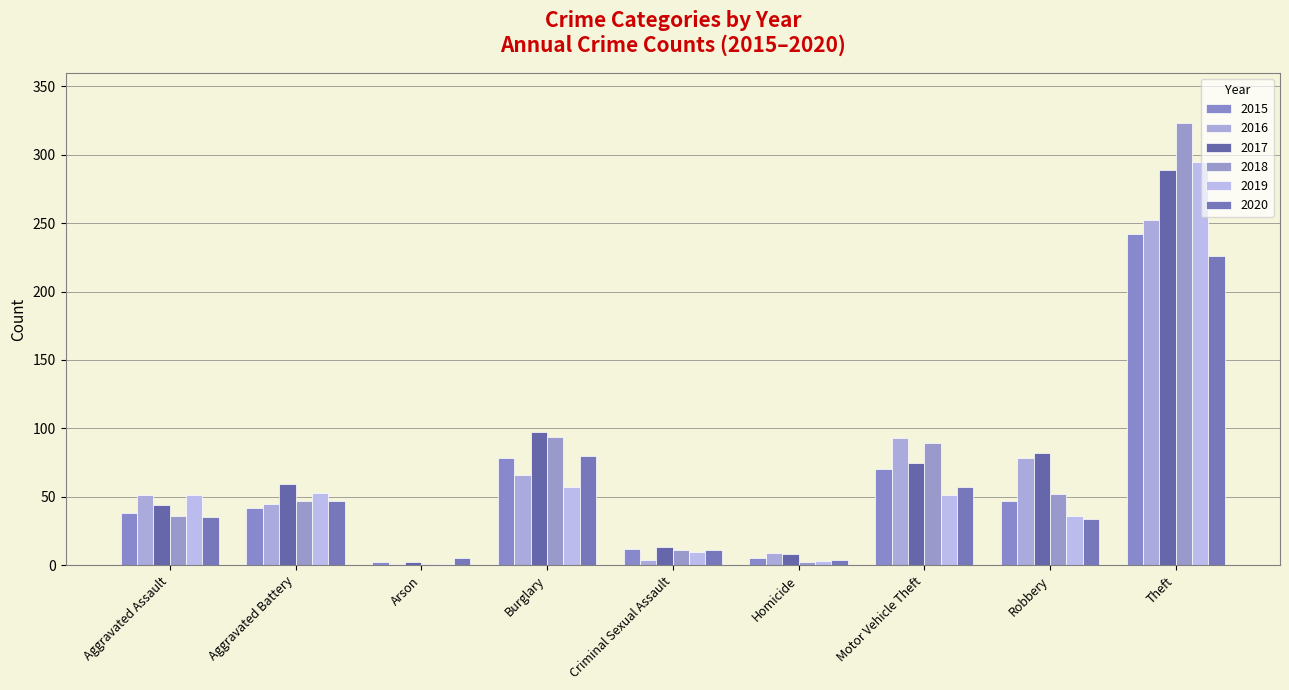

What is the value of the 2017 bar at the 9th from the left?

289